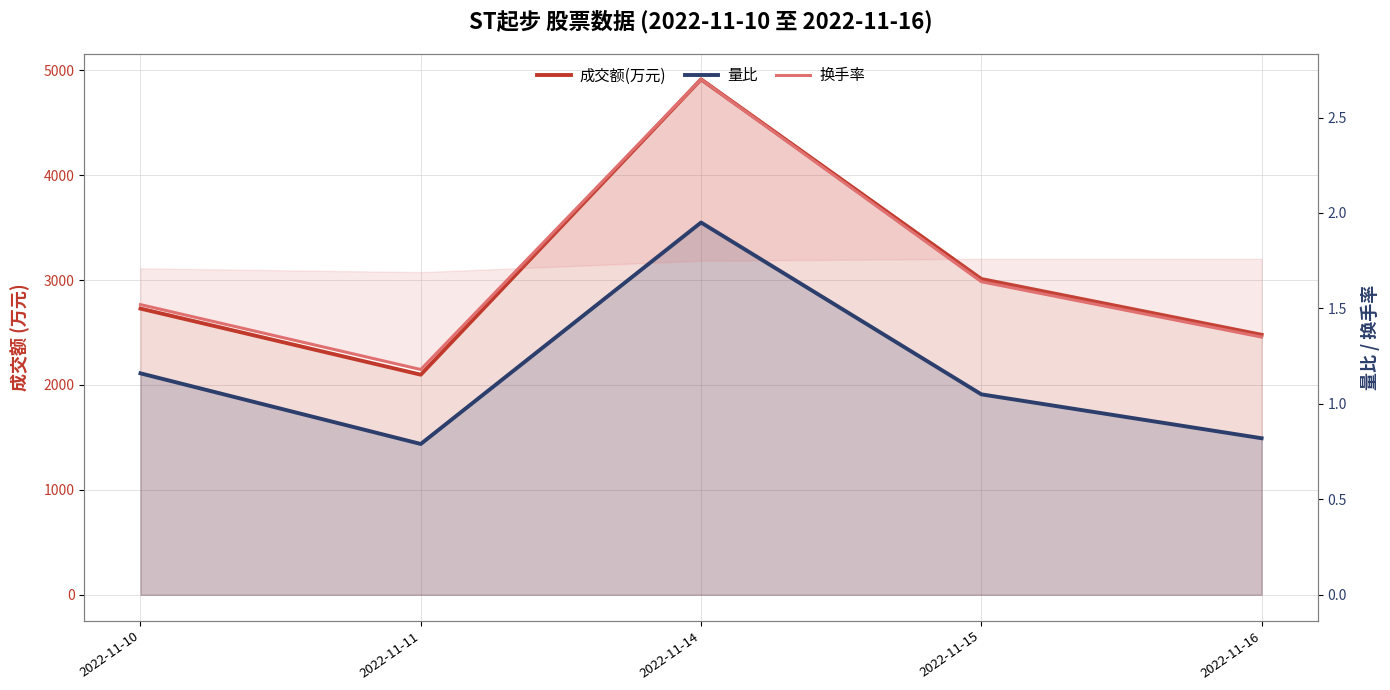

At which category is the sum across all series the highest?

2022-11-14